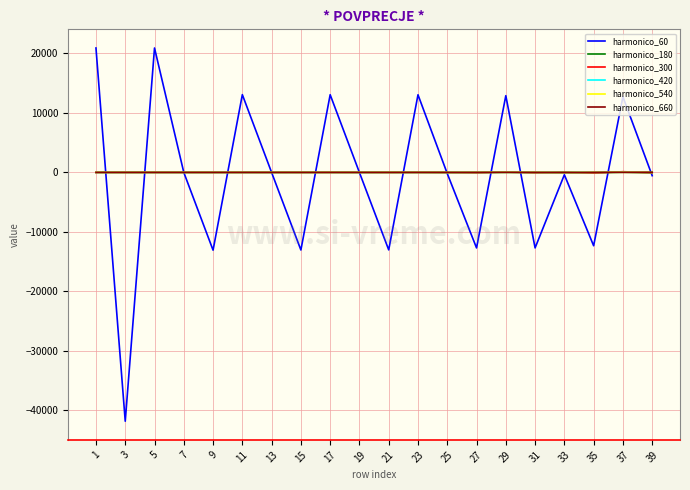

What is the greatest value displayed?

20914.8